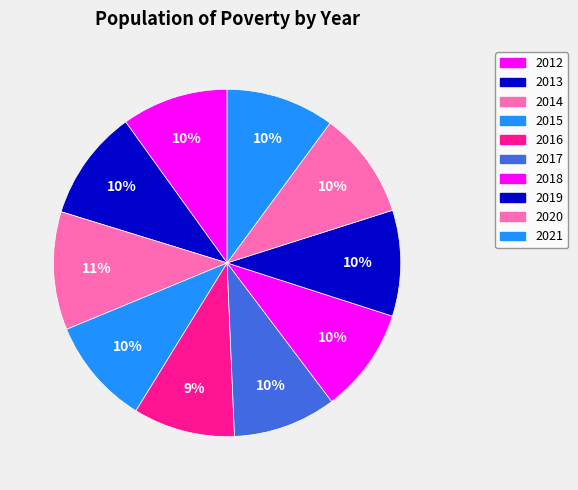

Rank the categories by value from highest to lowest.

2014, 2013, 2021, 2020, 2015, 2012, 2019, 2018, 2017, 2016